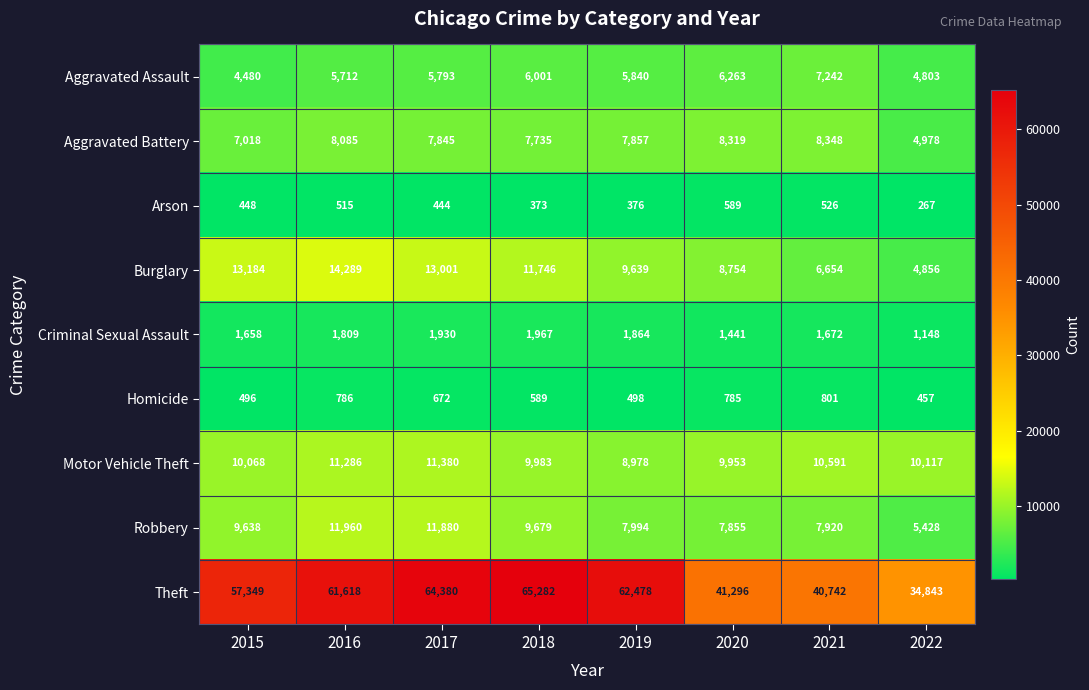

At which category is the sum across all series the highest?

2017